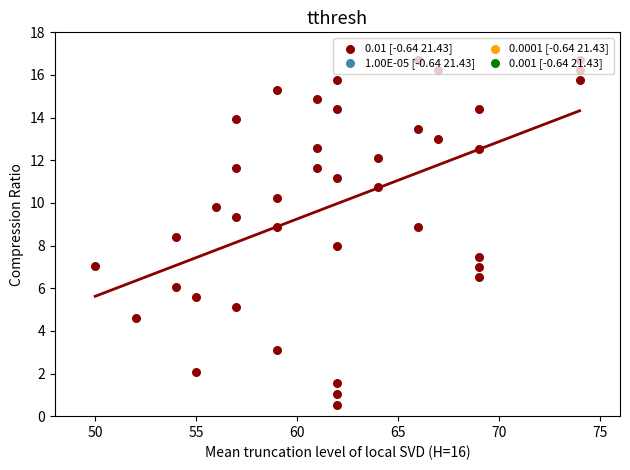

What is the change in value from 45 to 60?

+1.6